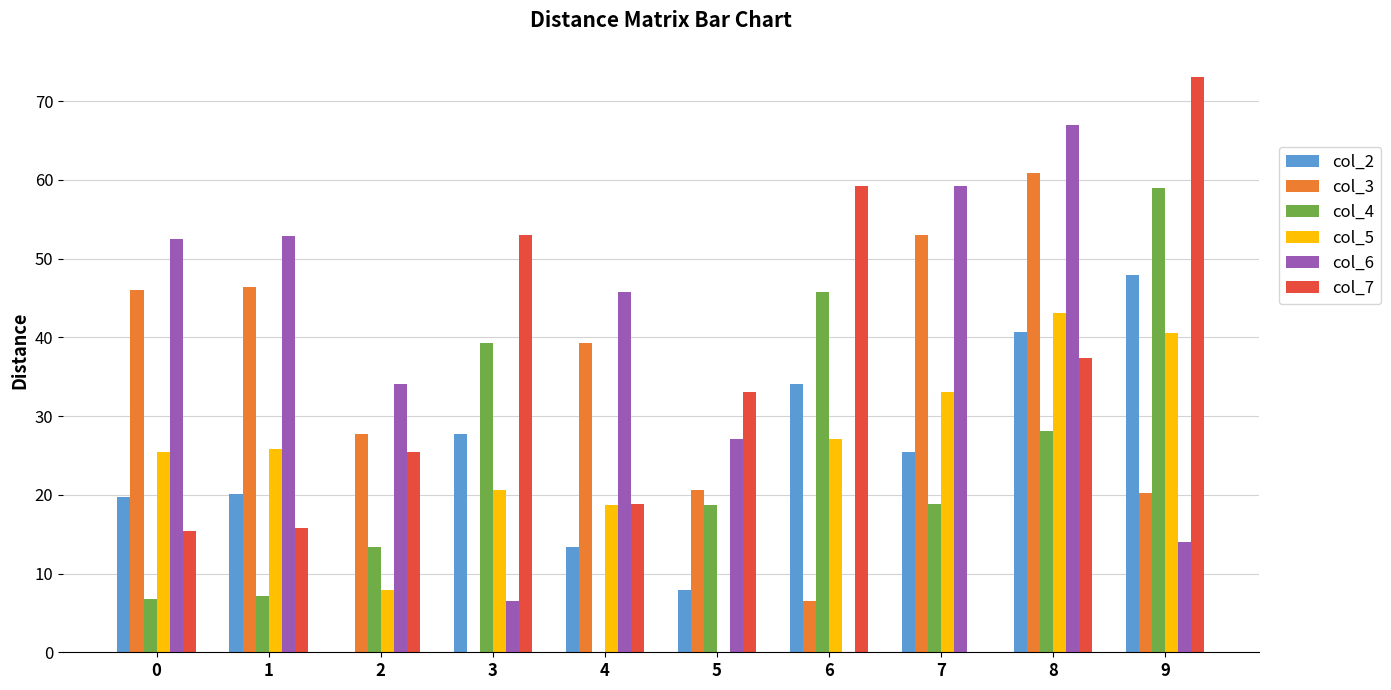

What is the sum of the col_4 values at 3 and 4?

39.2